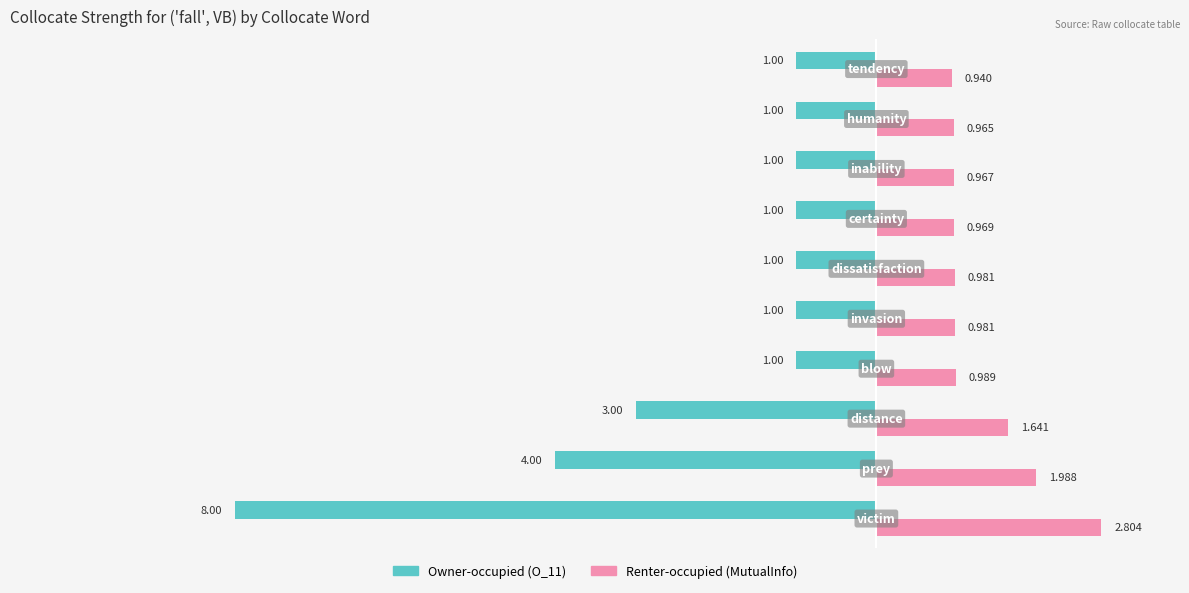

Count the number of data series in this chart.

2